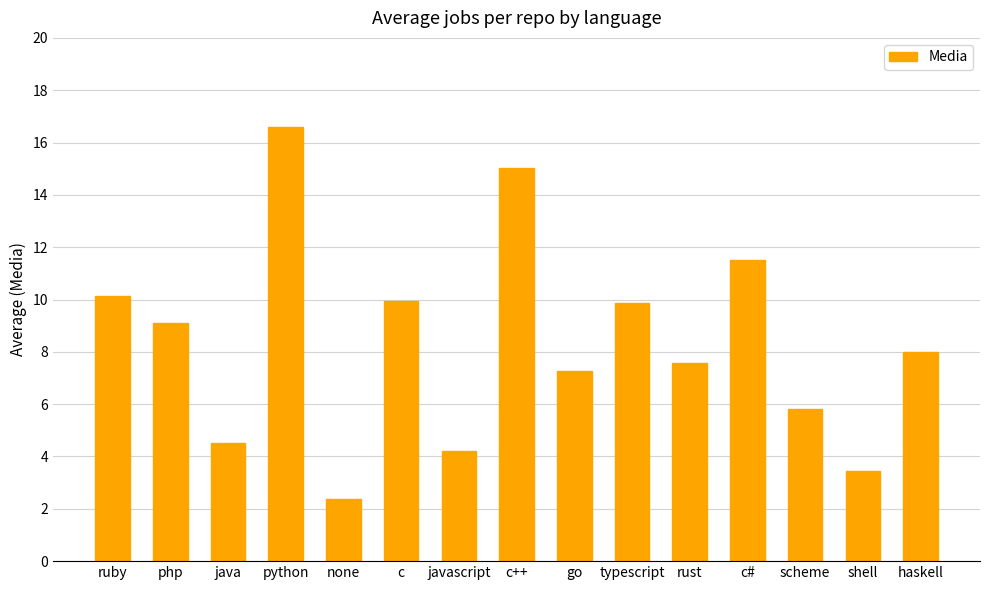

What is the sum of the values at none and rust?

9.9